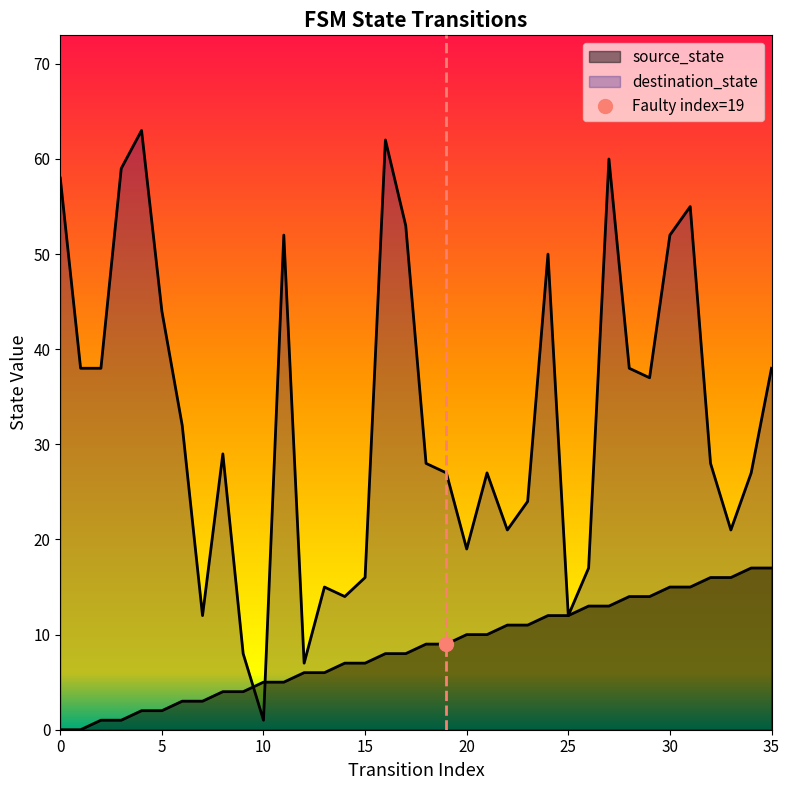

What is the value of the source_state point at the 9th from the left?

4